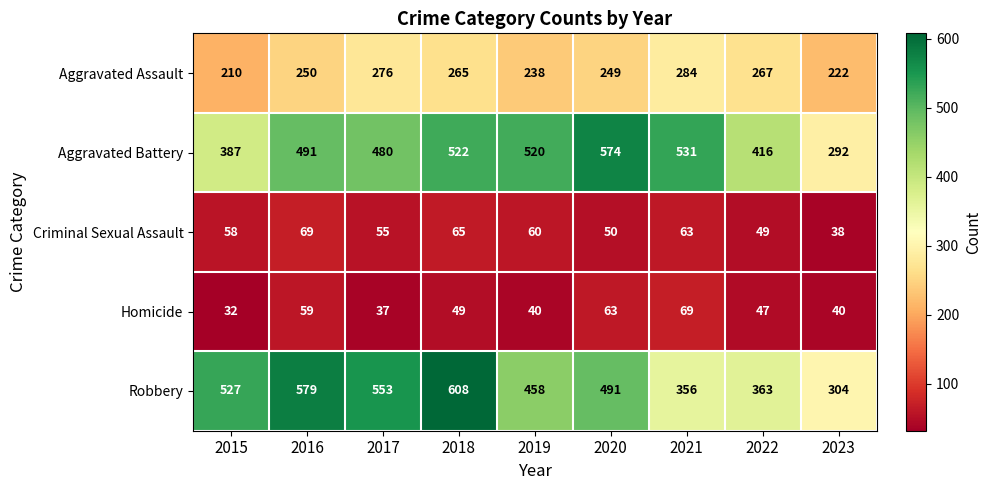

At how many categories does at least one series exceed 205?

9